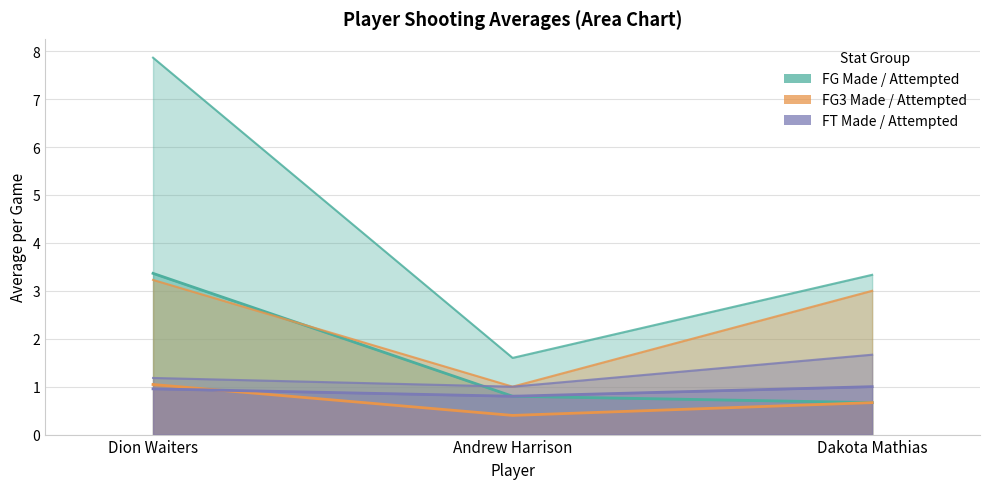

What is the label of the 2nd point from the right?

Andrew Harrison